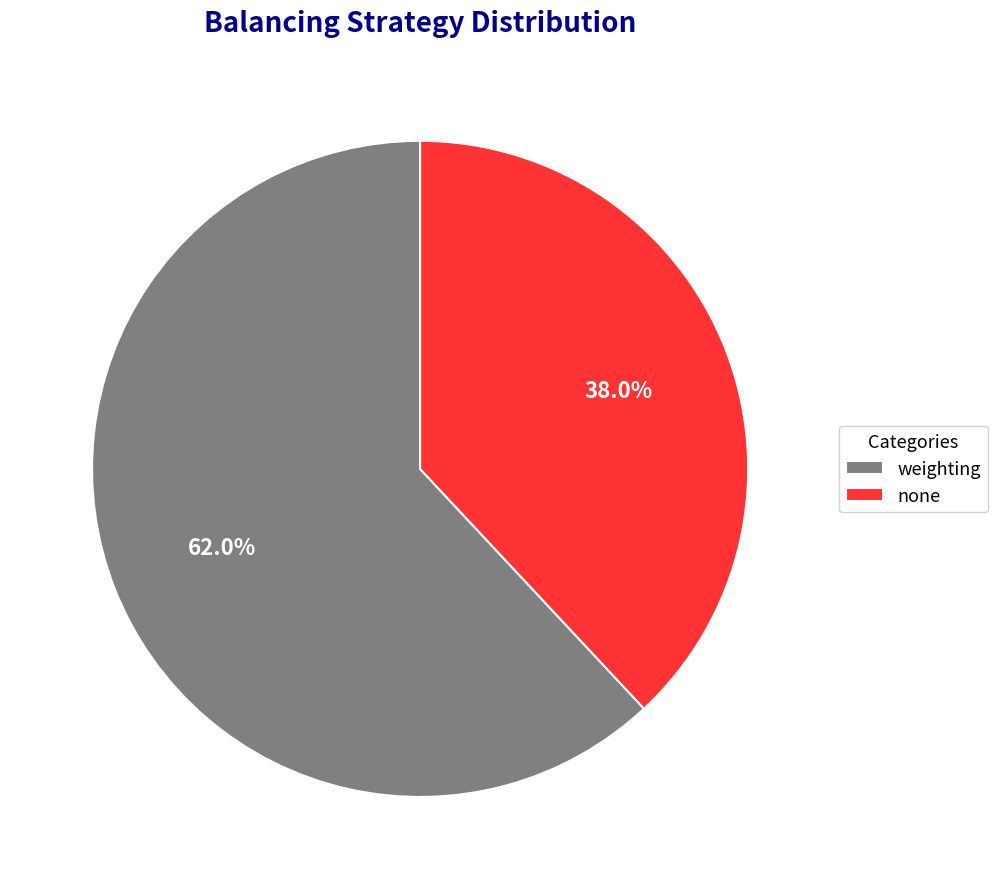

Count the number of slices in the pie.

2